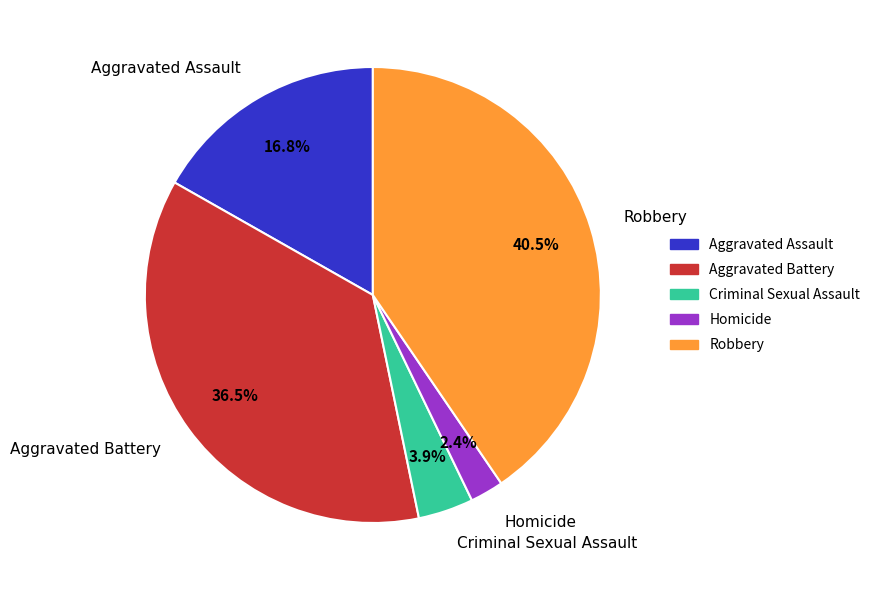

What is the smallest slice in the pie chart?

Homicide